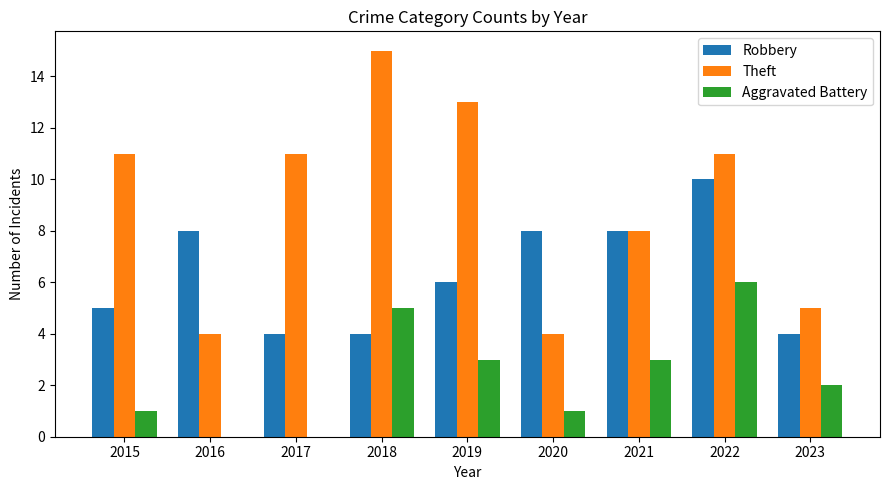

How many groups of bars are there?

9